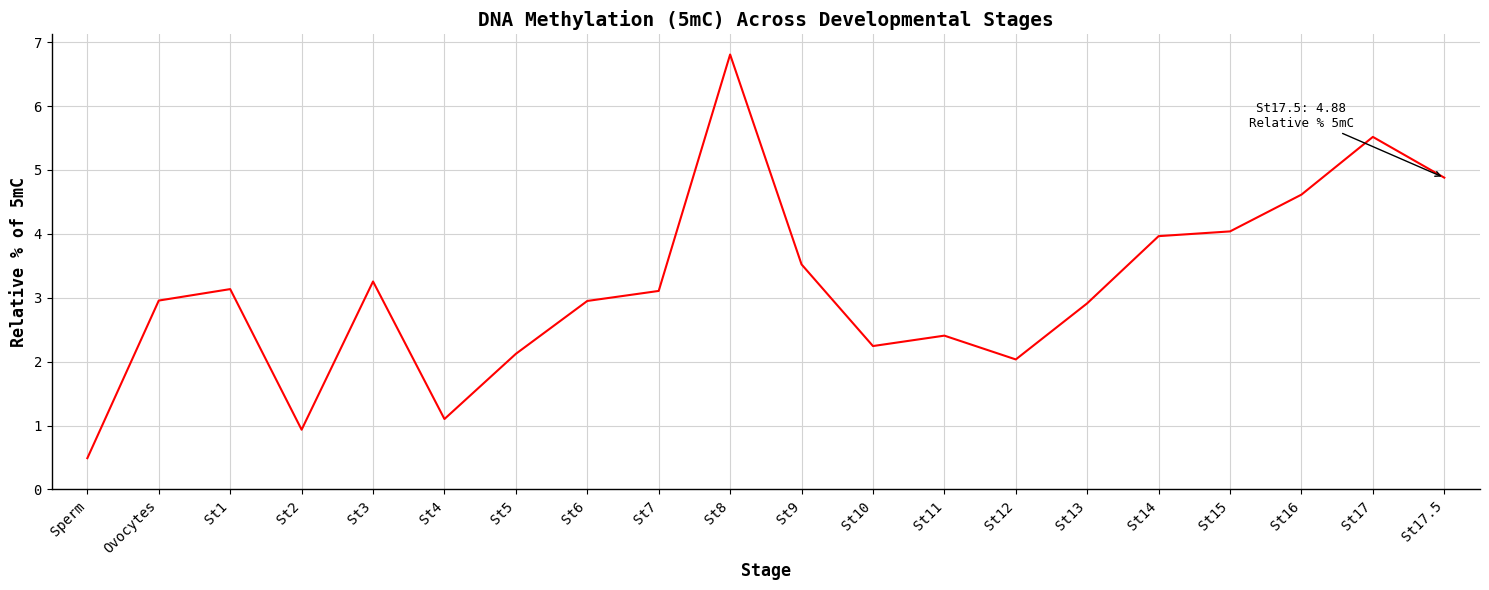

Count the number of values greater than 3.

10